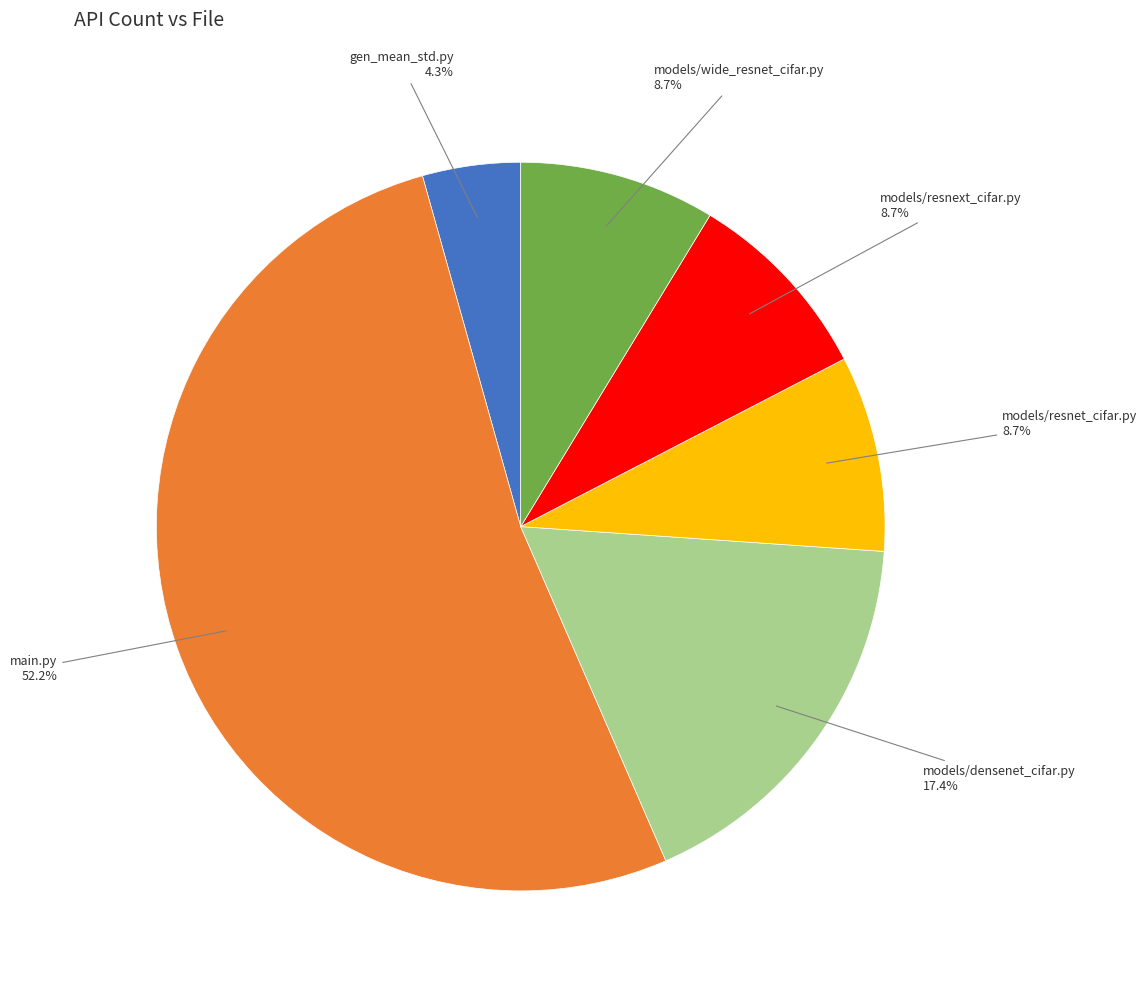

Count the number of slices in the pie.

6